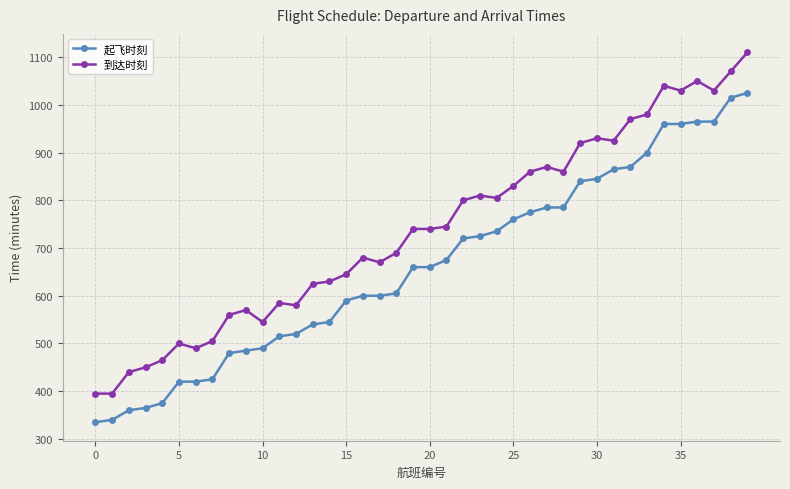

What is the difference between the maximum and minimum values in the 到达时刻 series?

715